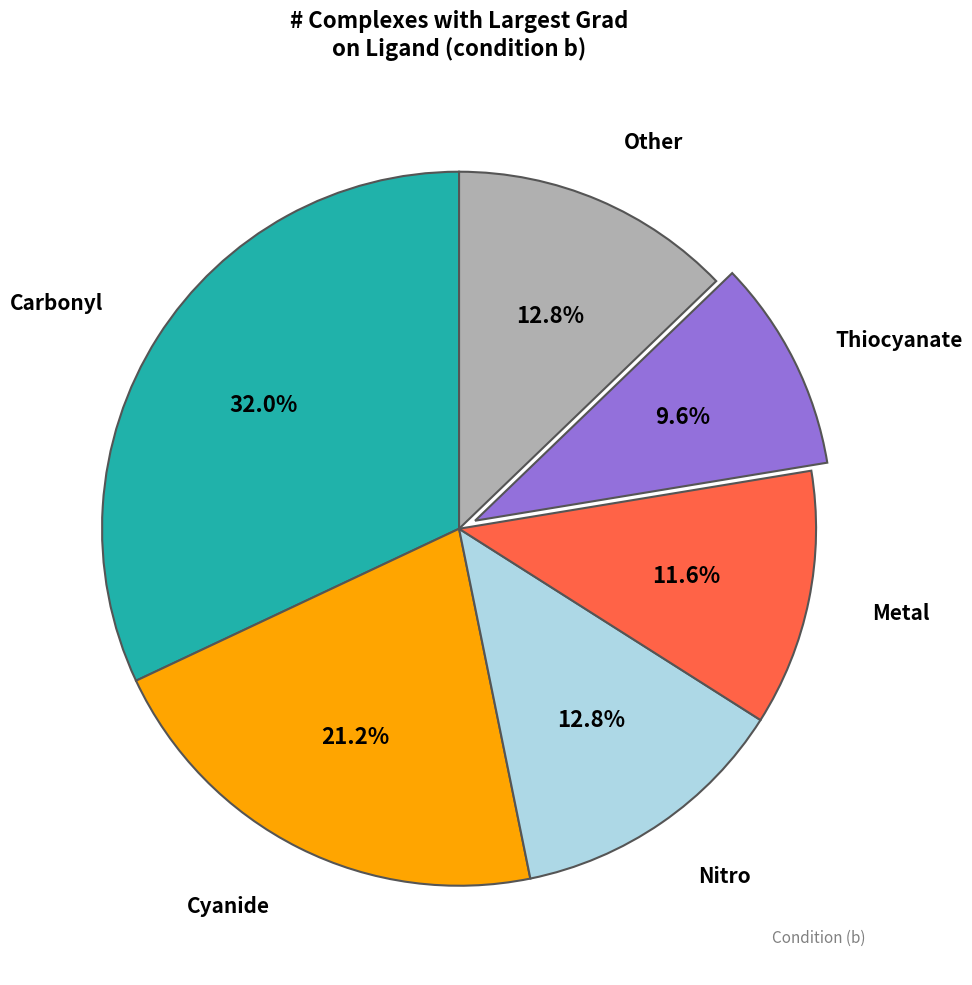

Is there a majority slice in this chart?

No